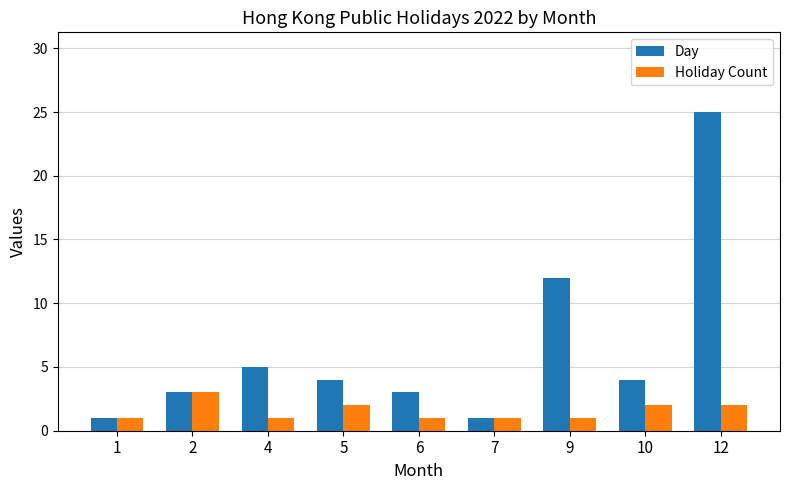

What value does the Day series have at 12?

25